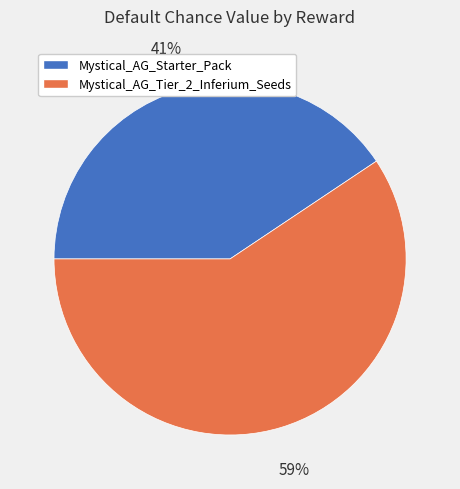

Count the number of slices in the pie.

2